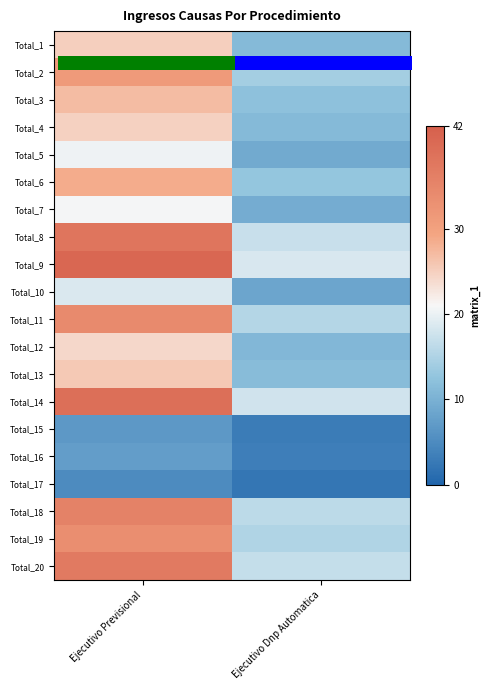

At which category is the sum across all series the highest?

Ejecutivo Previsional